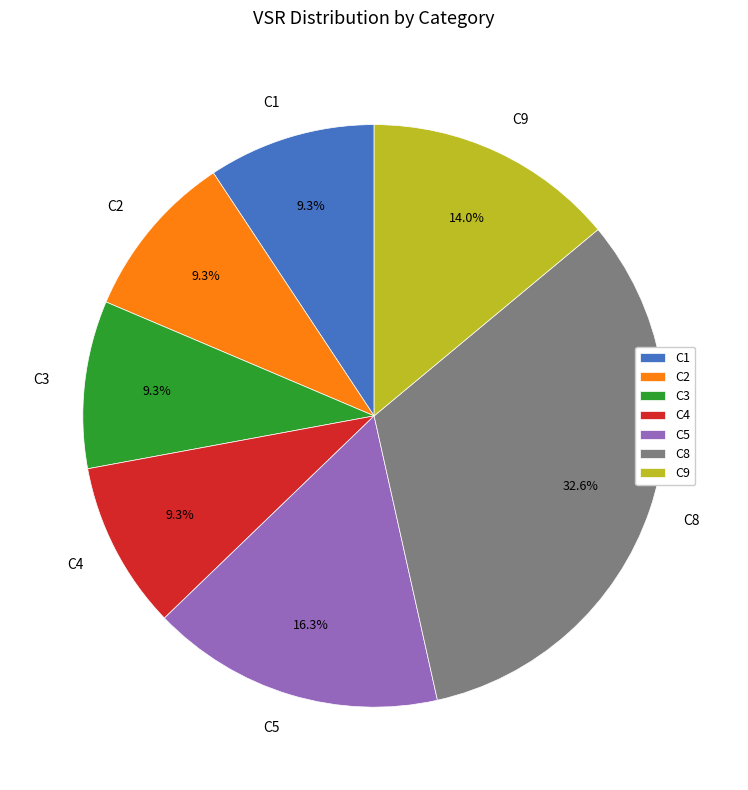

Count the number of slices in the pie.

7